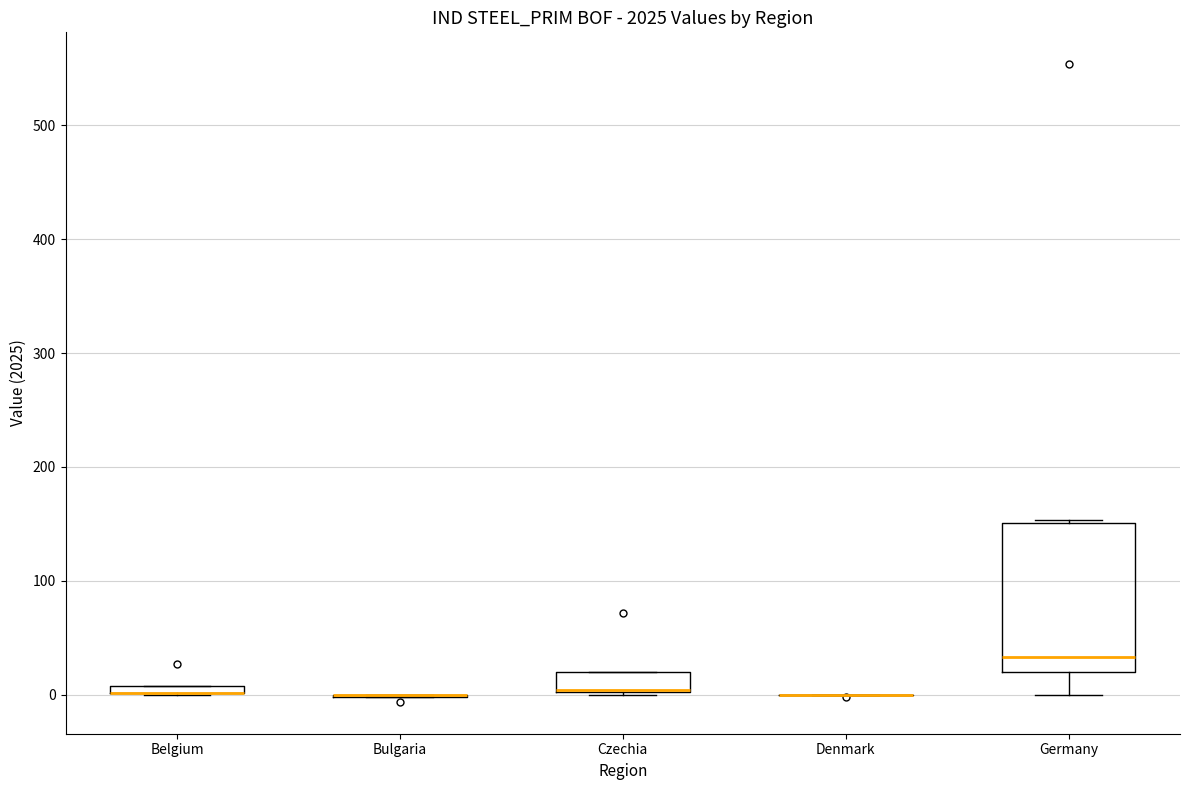

Which box is the tallest, from its lower edge to its upper edge?

Germany